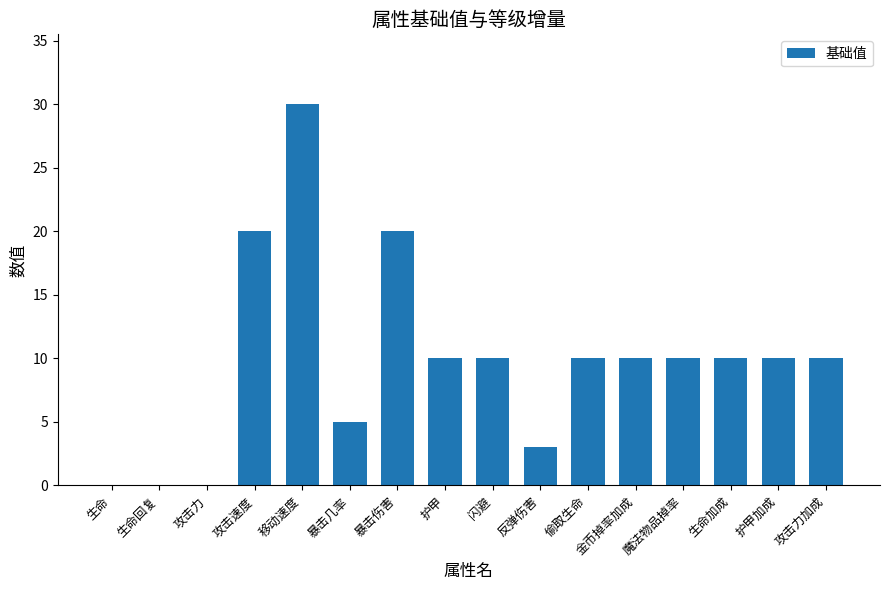

The chart shows a value of -13 at 生命. True or false?

False